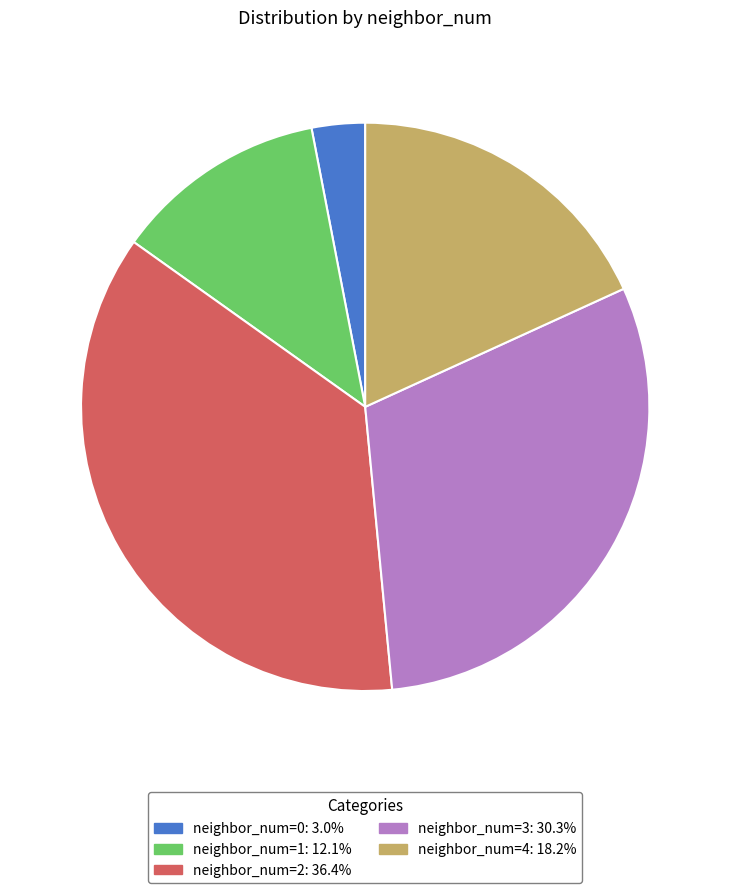

How many segments does this pie chart have?

5